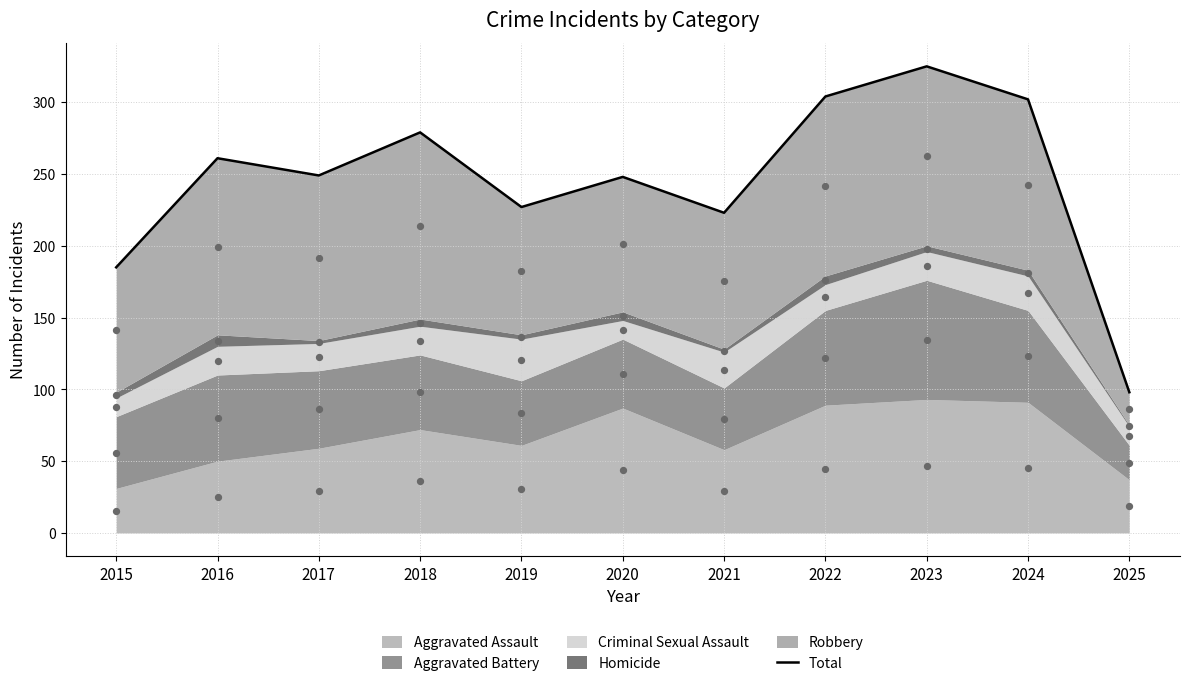

Approximately how many times larger is the value at 2021 compared to 2016?

0.9